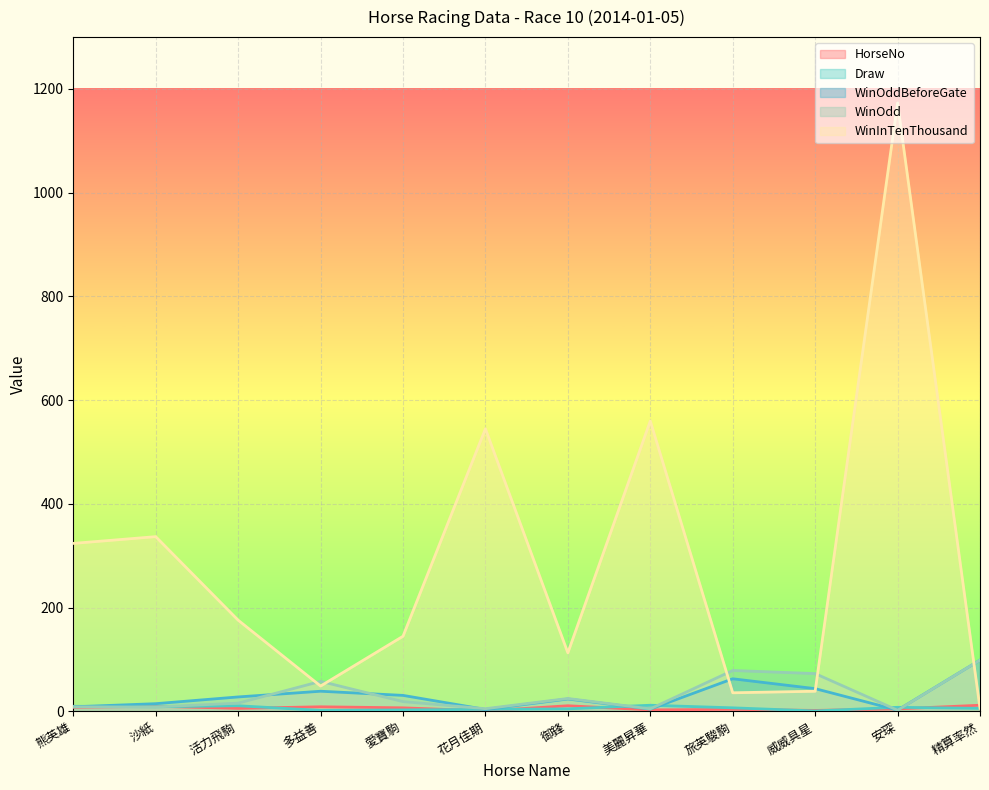

The Draw series shows 15.8 at 沙紙. True or false?

False